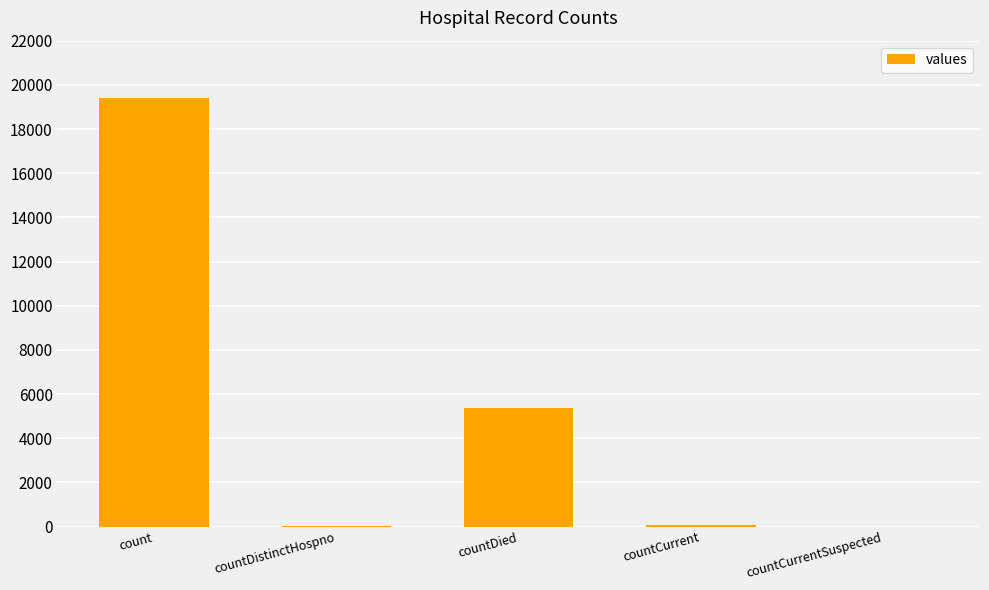

Which has a higher value, count or countCurrent?

count